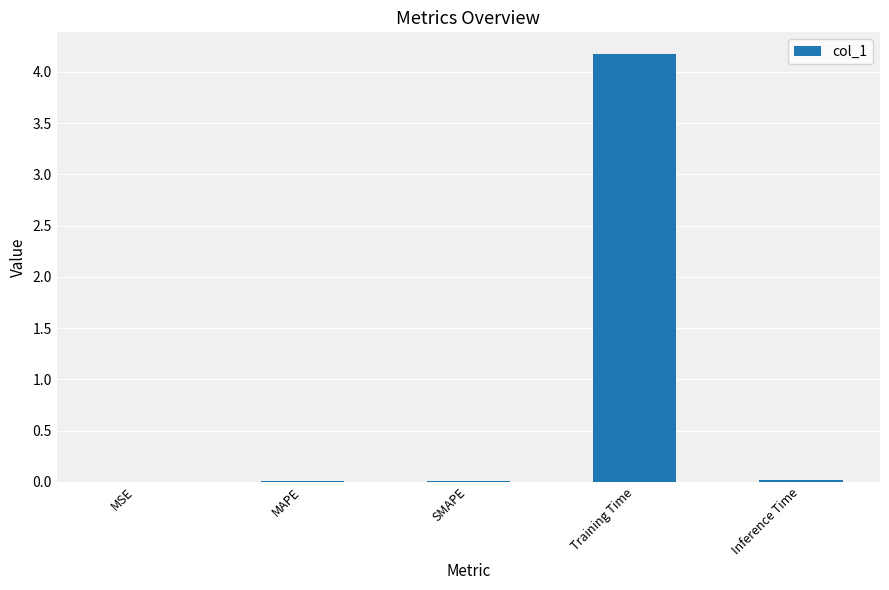

What is the maximum value shown in the chart?

4.2